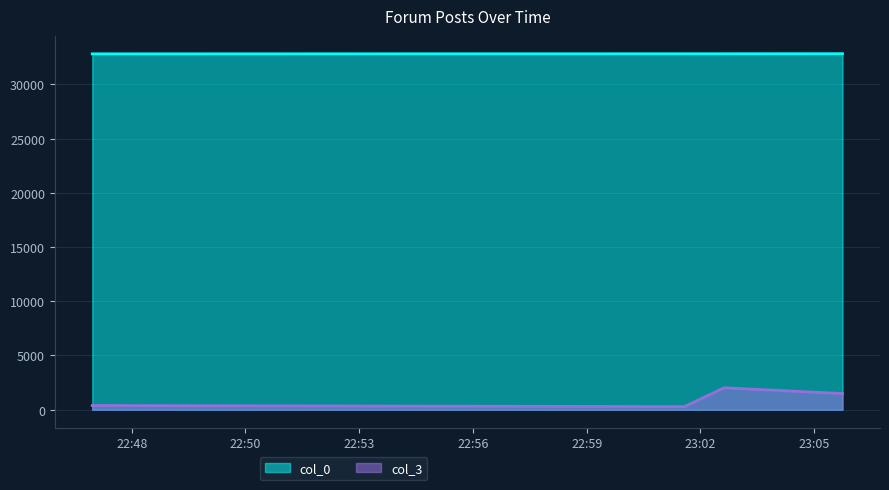

How many interior local peaks does the col_3 series have?

1